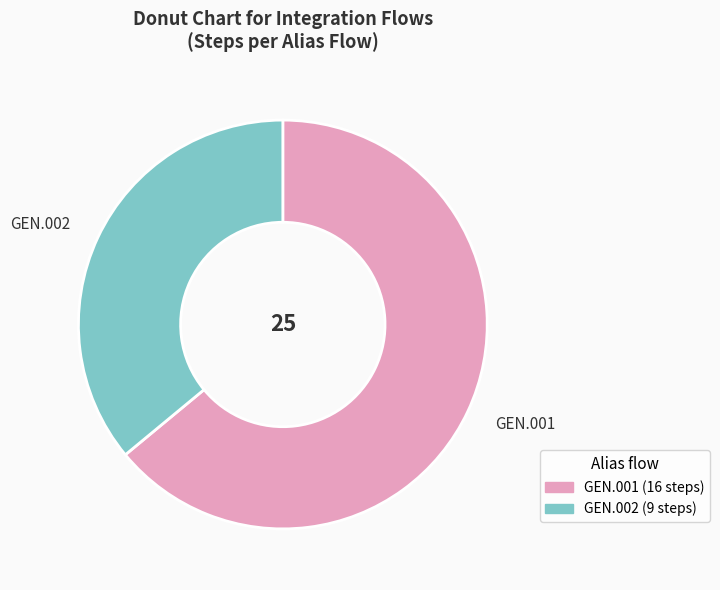

Rank the categories by value from highest to lowest.

GEN.001, GEN.002